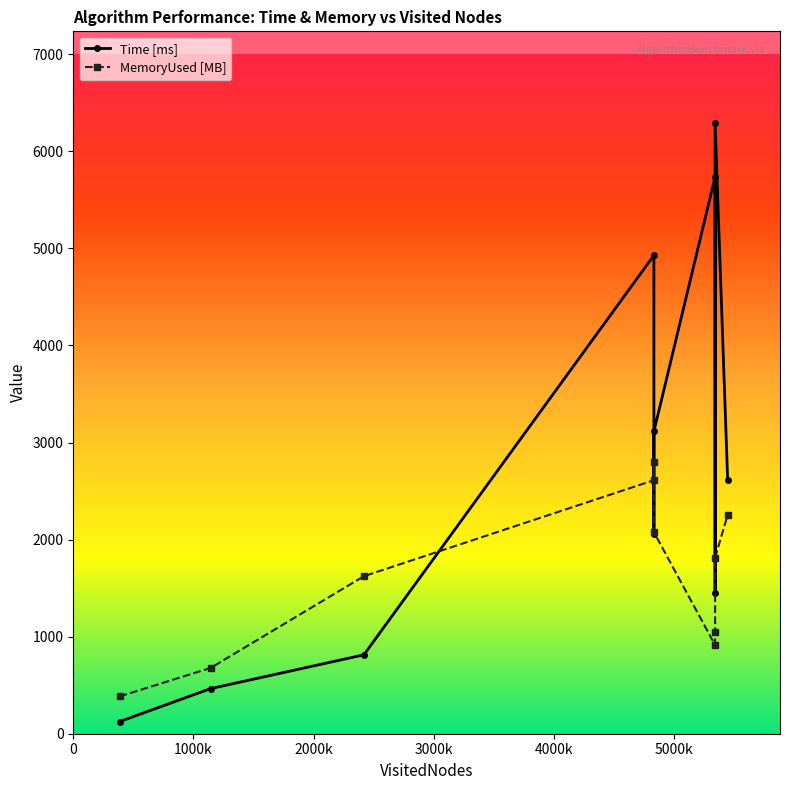

Which series has the largest range (max minus min)?

Time [ms]